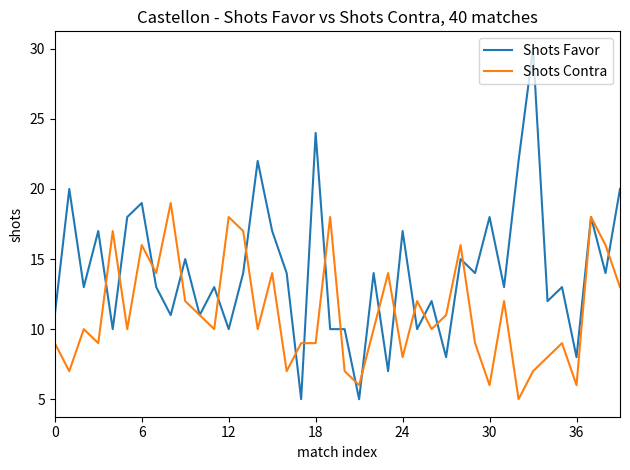

What is the lowest value of the Shots Favor series?

5